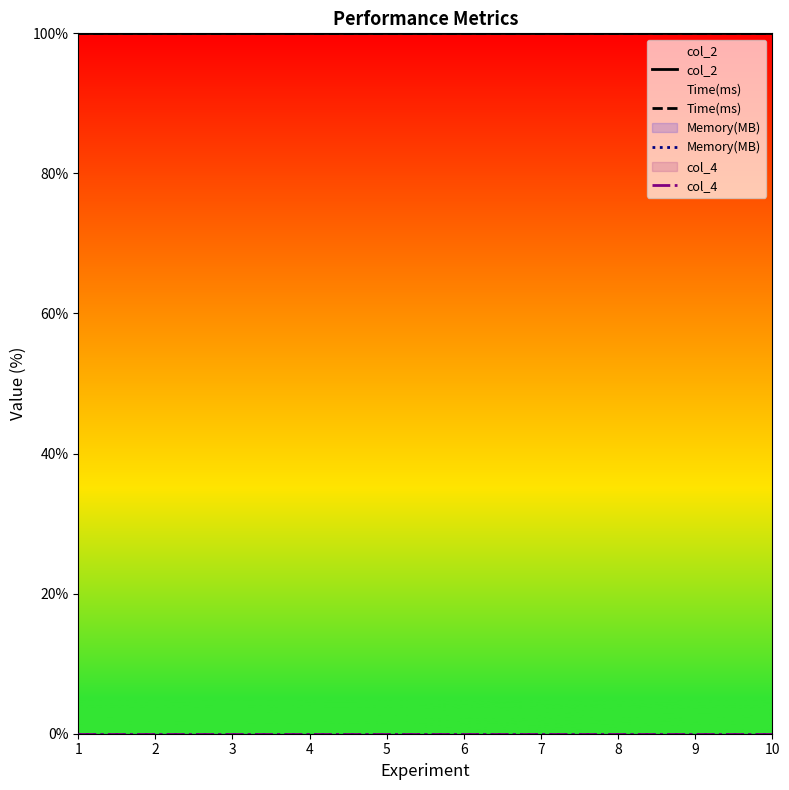

Which series has the largest total across all categories?

col_2